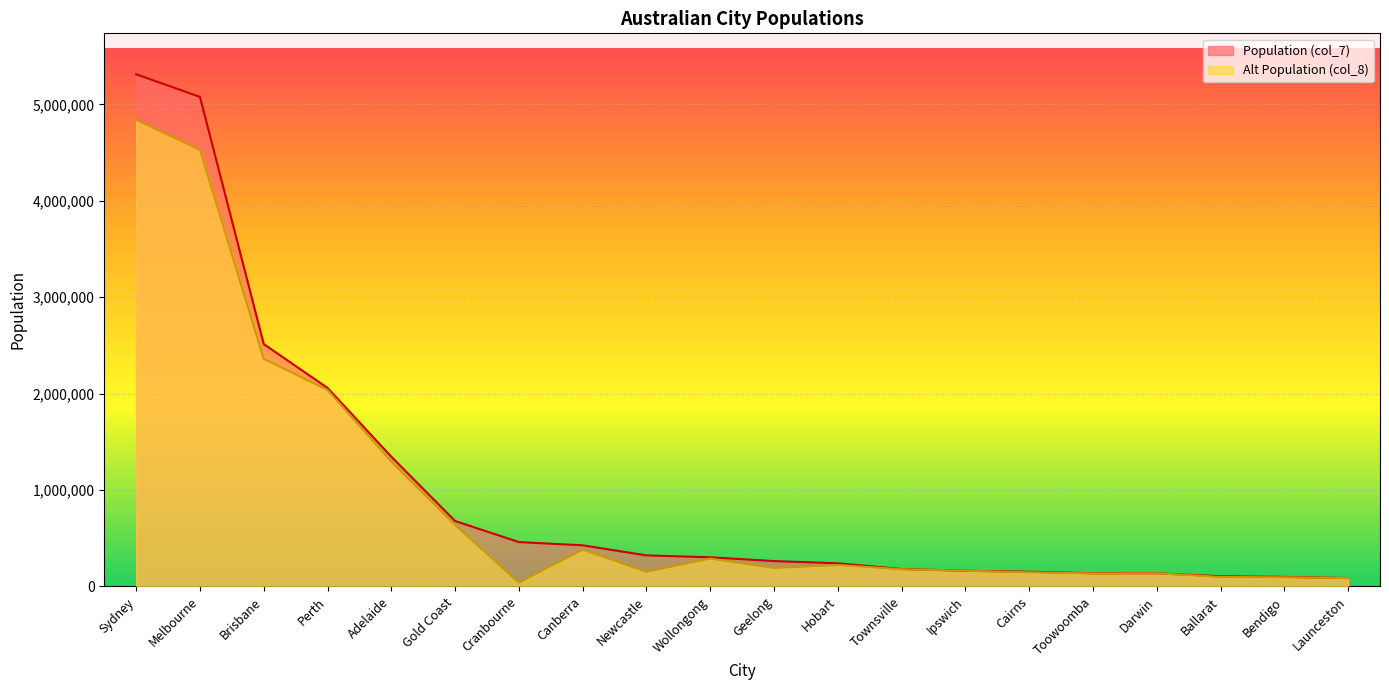

At which category does Alt Population (col_8) reach its first local valley?

Cranbourne